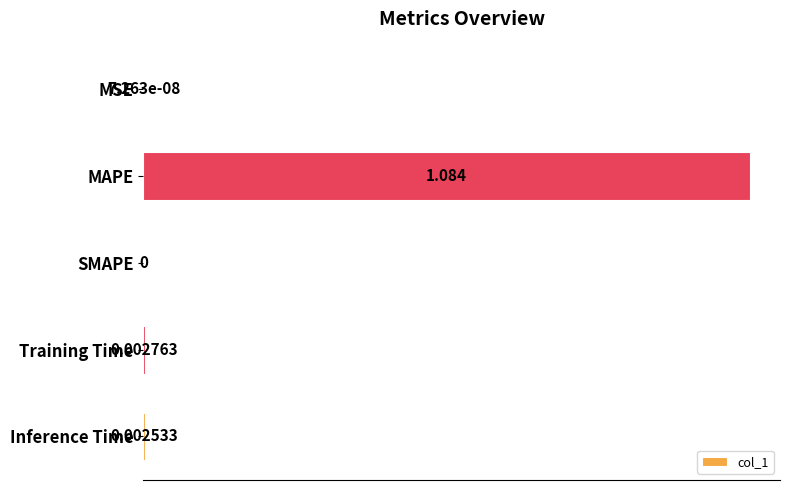

Which has a higher value, MAPE or Inference Time?

MAPE